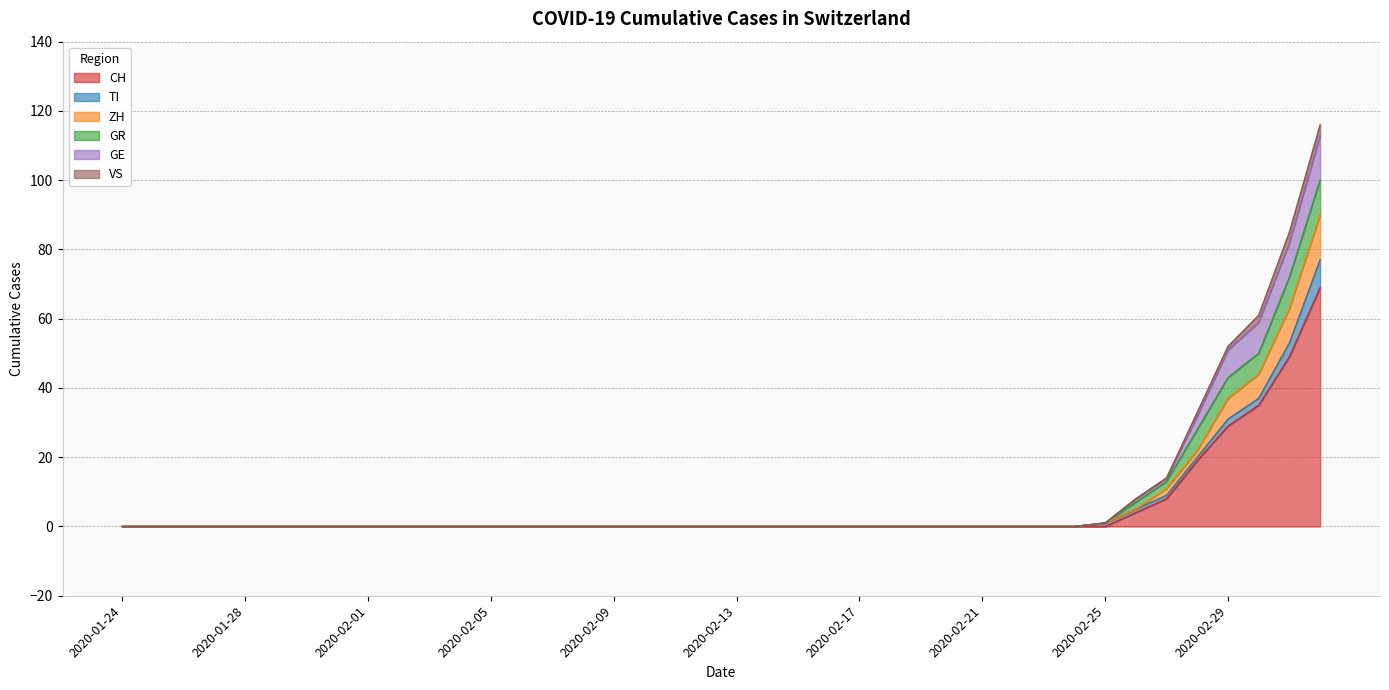

Is it true that GE equals 41 at 2020-01-25?

False